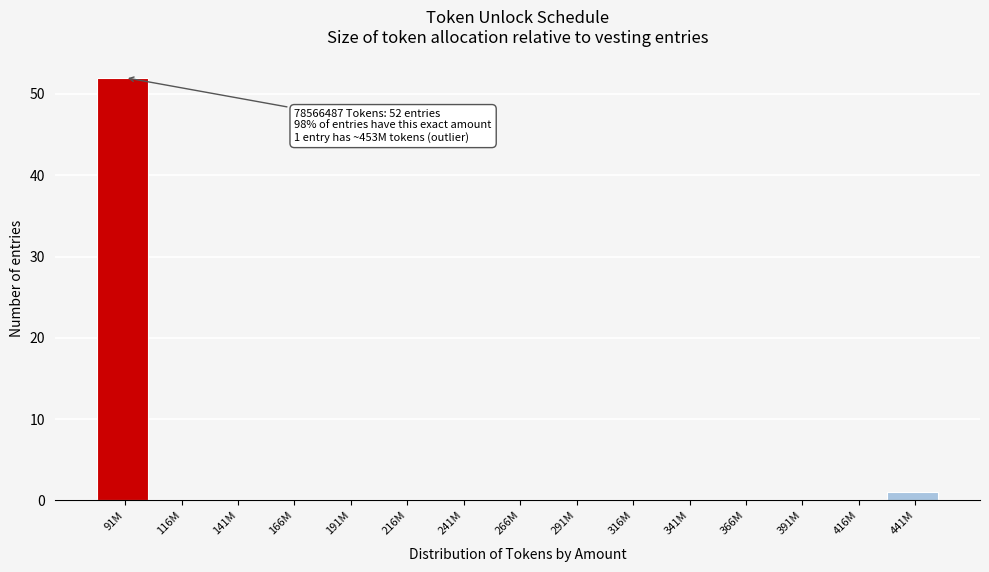

Reading right to left, list all the values displayed in this chart.

441M=1	416M=0	391M=0	366M=0	341M=0	316M=0	291M=0	266M=0	241M=0	216M=0	191M=0	166M=0	141M=0	116M=0	91M=52